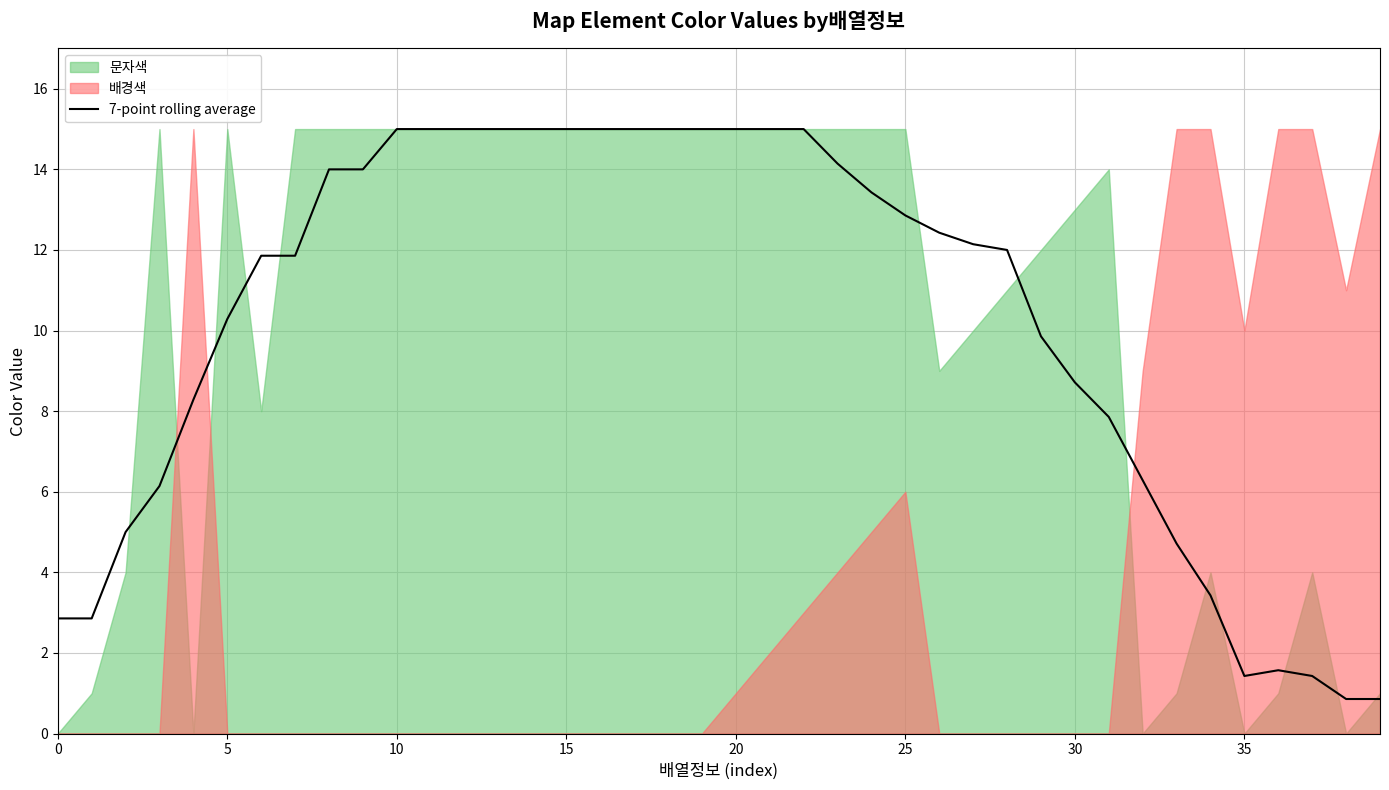

Reading right to left, transcribe all the data shown in this chart.

0.9	0.9	1.4	1.6	1.4	3.4	4.7	6.3	7.9	8.7	9.9	12.0	12.1	12.4	12.9	13.4	14.1	15.0	15.0	15.0	15.0	15.0	15.0	15.0	15.0	15.0	15.0	15.0	15.0	15.0	14.0	14.0	11.9	11.9	10.3	8.3	6.1	5.0	2.9	2.9